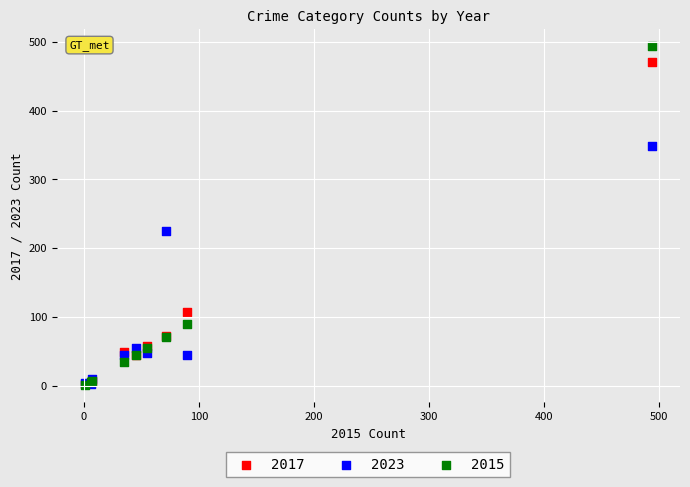

In the 2015 series, what Y value is closest to 247?

90